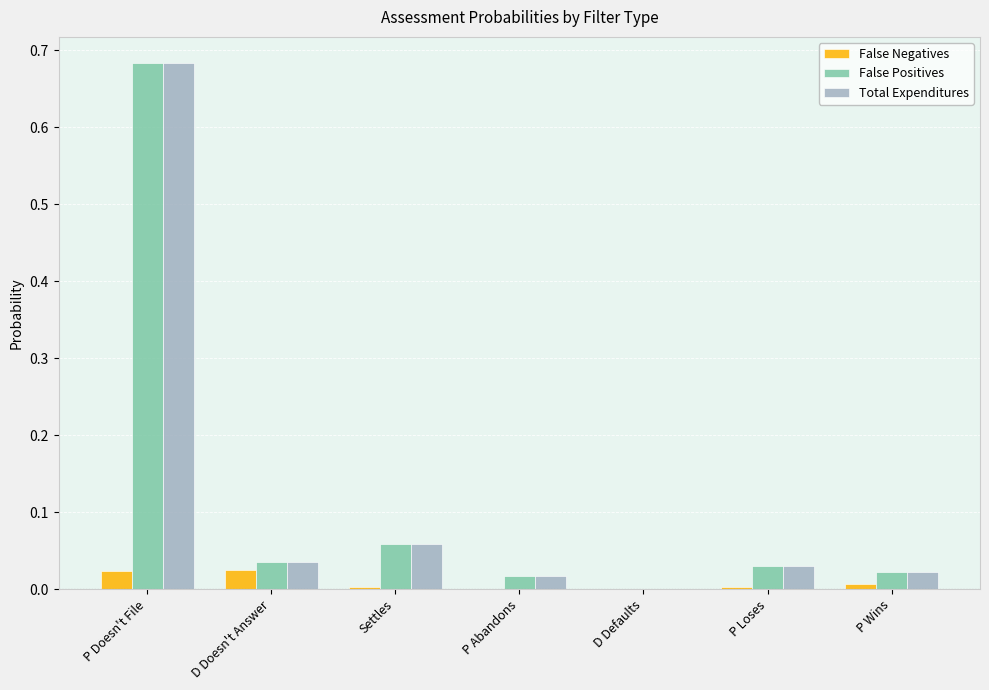

The False Positives series shows 0.0 at D Doesn't Answer. True or false?

True